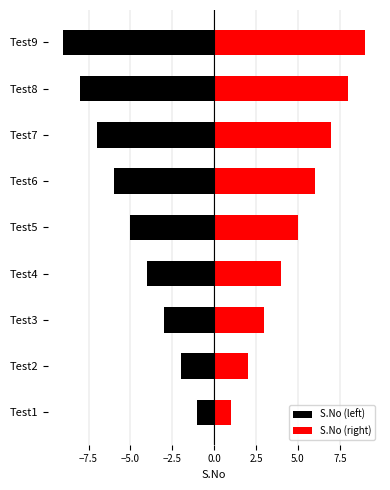

How many data points in S.No (left) are above -5?

4